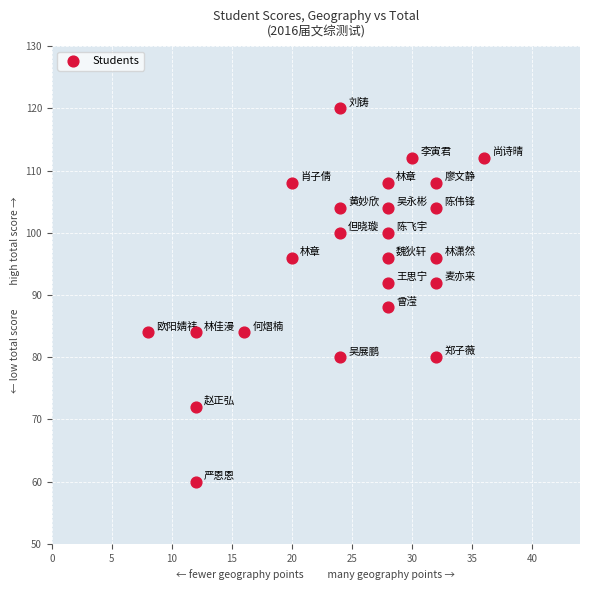

What is the range of Y values (max minus min)?

60